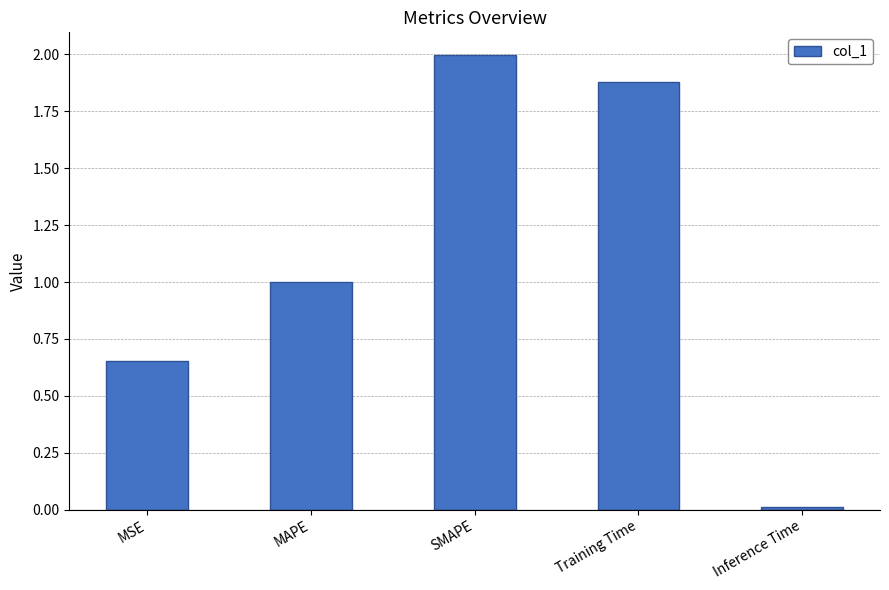

What is the value of the 2nd bar from the left?

1.0